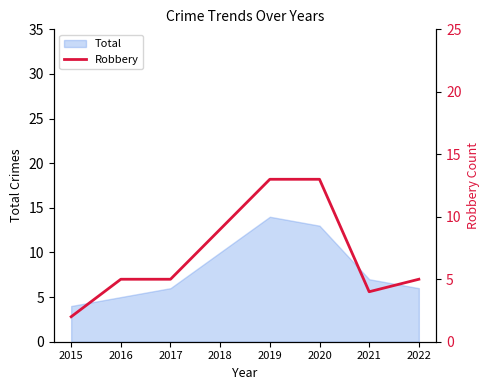

How many data points are less than 5?

2